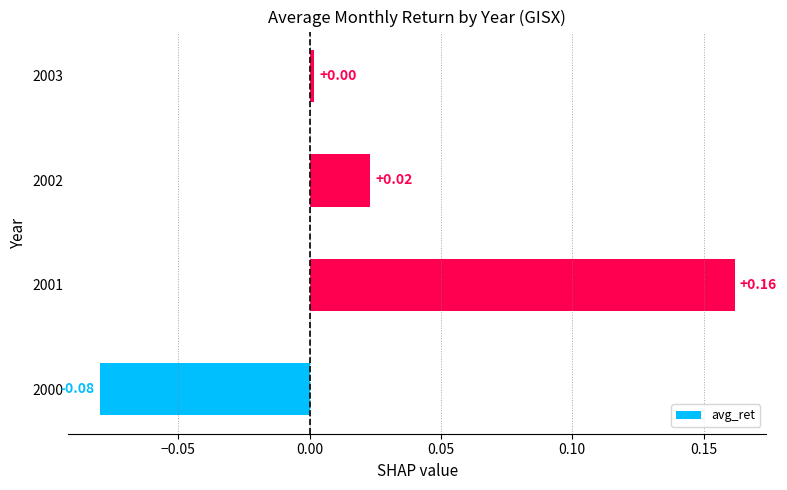

List the labels in order of value, largest first.

2001, 2002, 2003, 2000